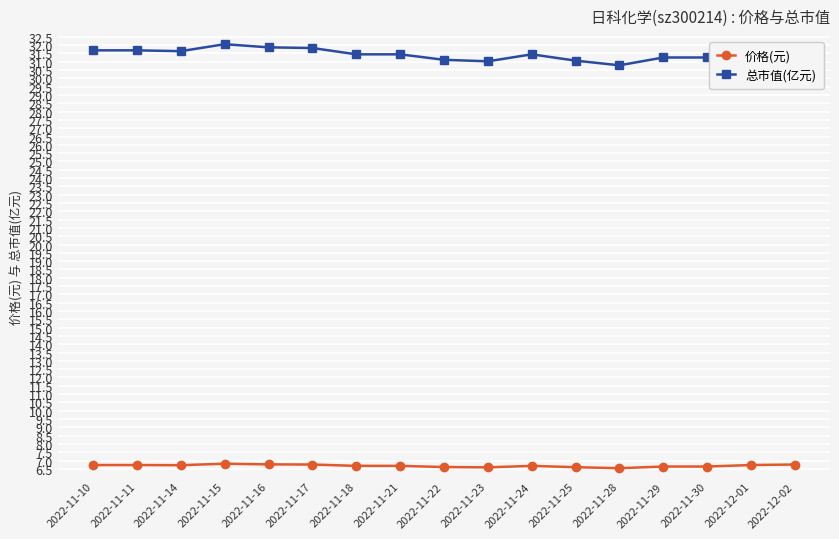

Count the 价格(元) values in the range 6 to 7.

17